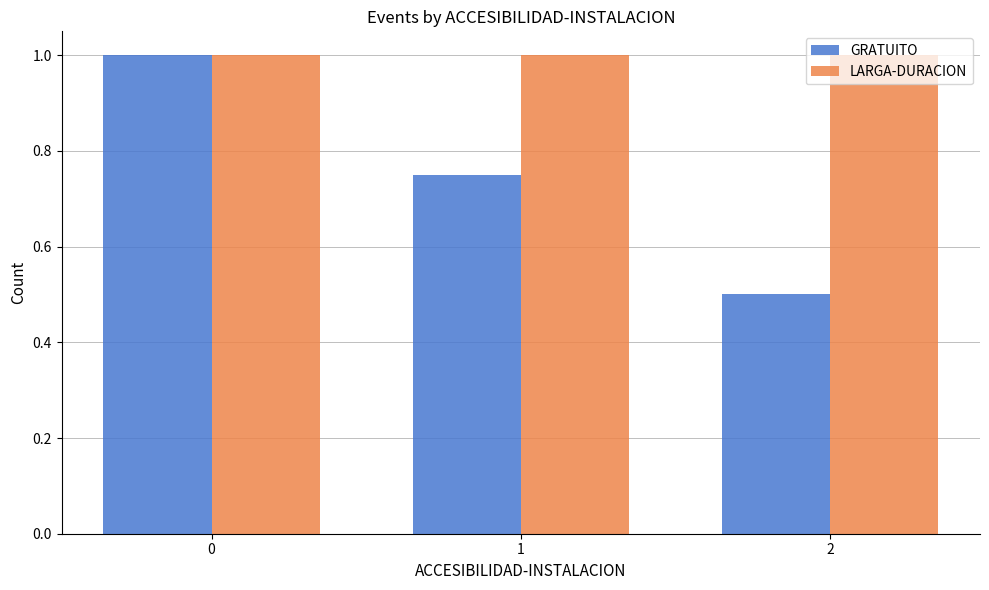

What is the value of the LARGA-DURACION bar at the 2nd from the left?

1.0